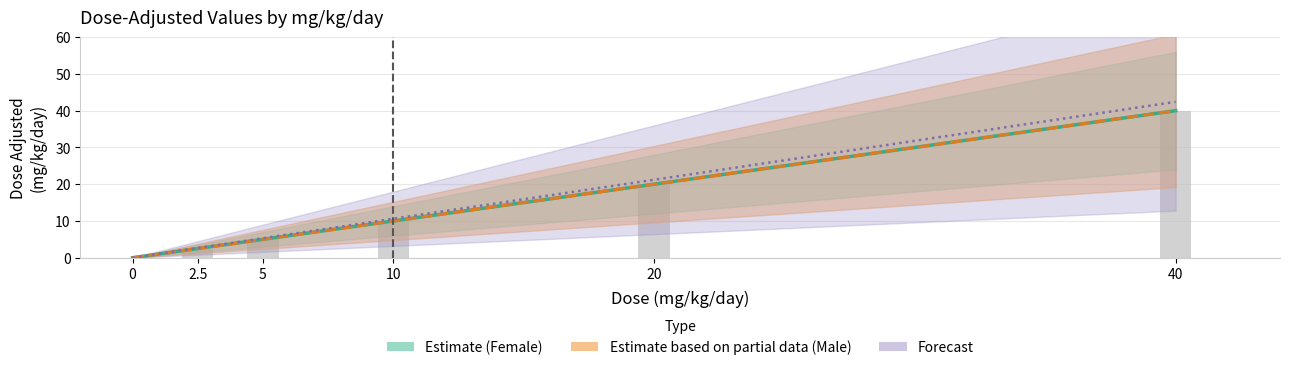

The value of Forecast at 0 is 14.0. True or false?

False